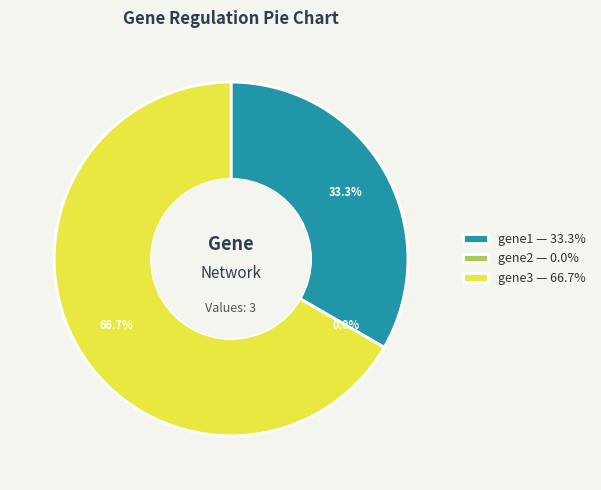

What percentage do gene3 and gene1 together represent?

100.0%